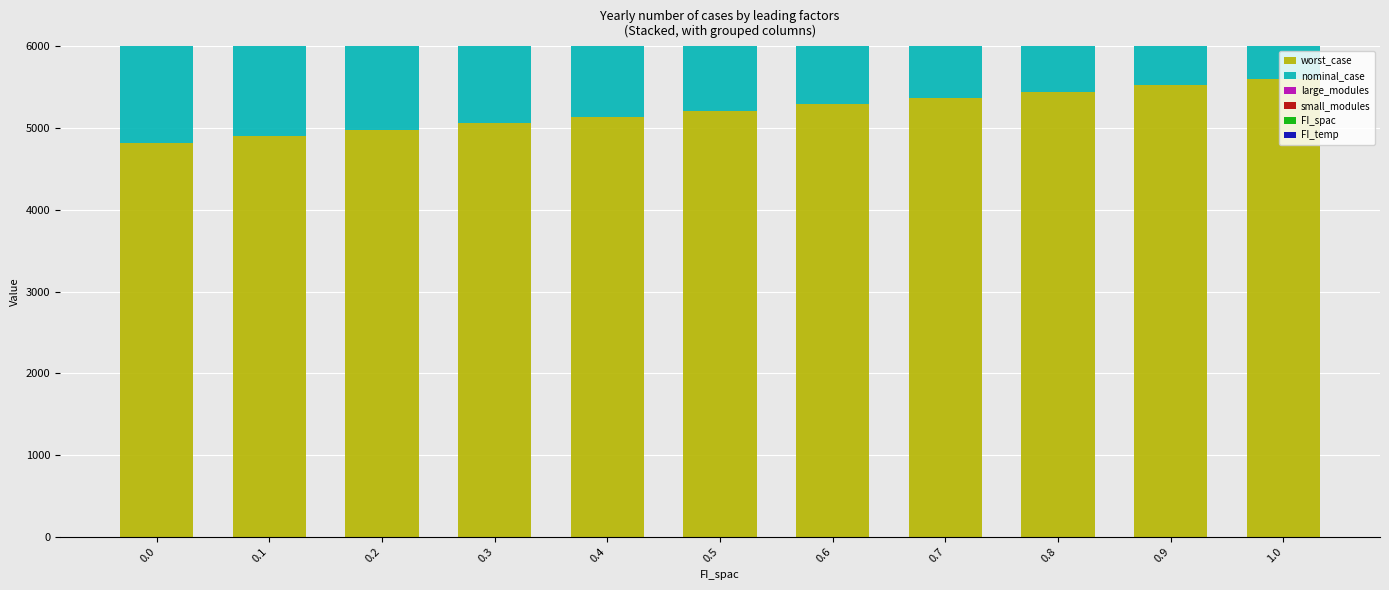

What is the label of the 8th bar from the left?

0.7